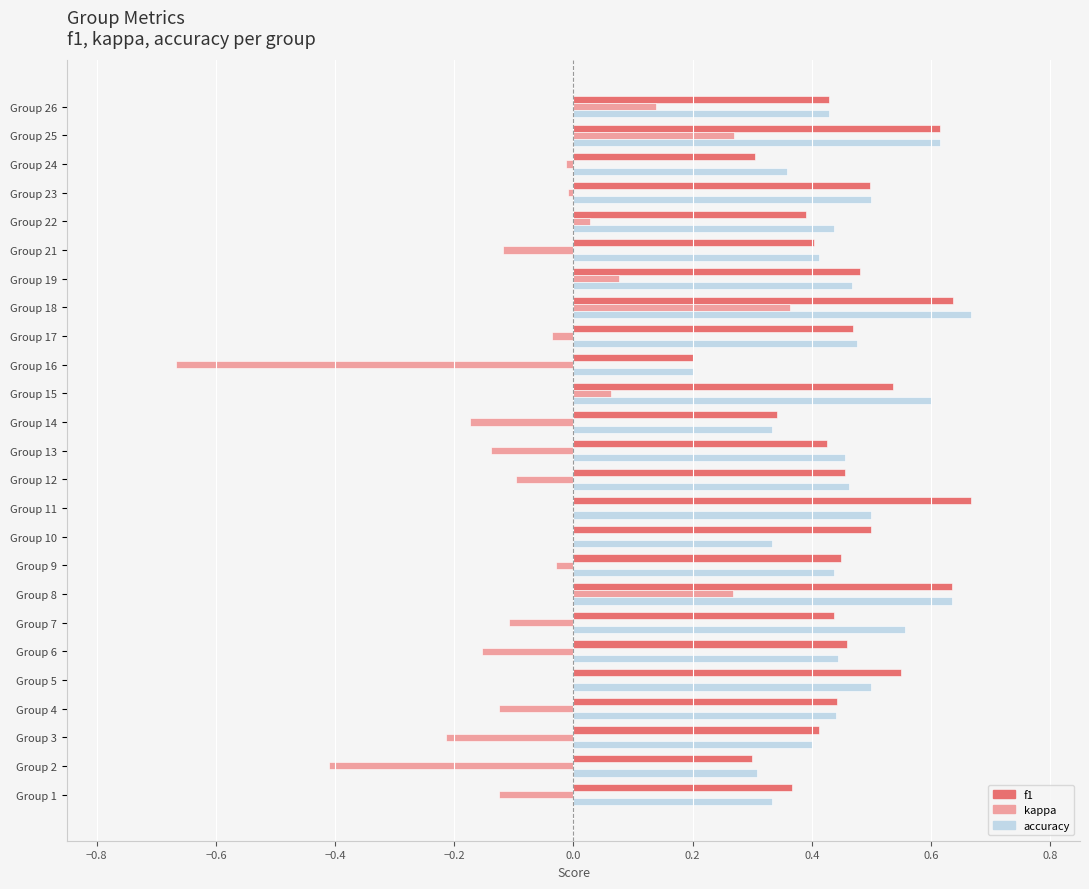

What is the sum of all kappa values?

-1.2